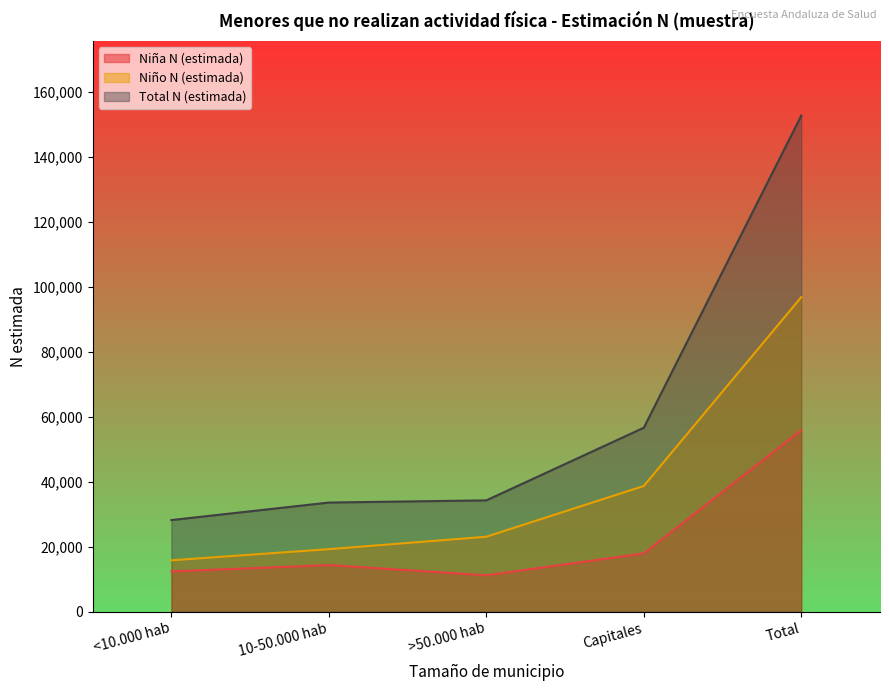

What is the label of the 4th point from the right?

10-50.000 hab